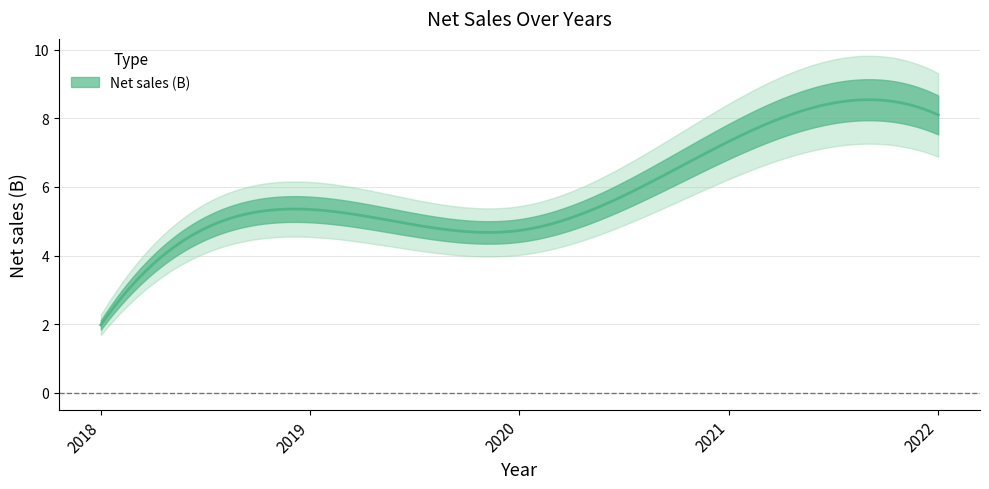

How many data points are less than 5?

2